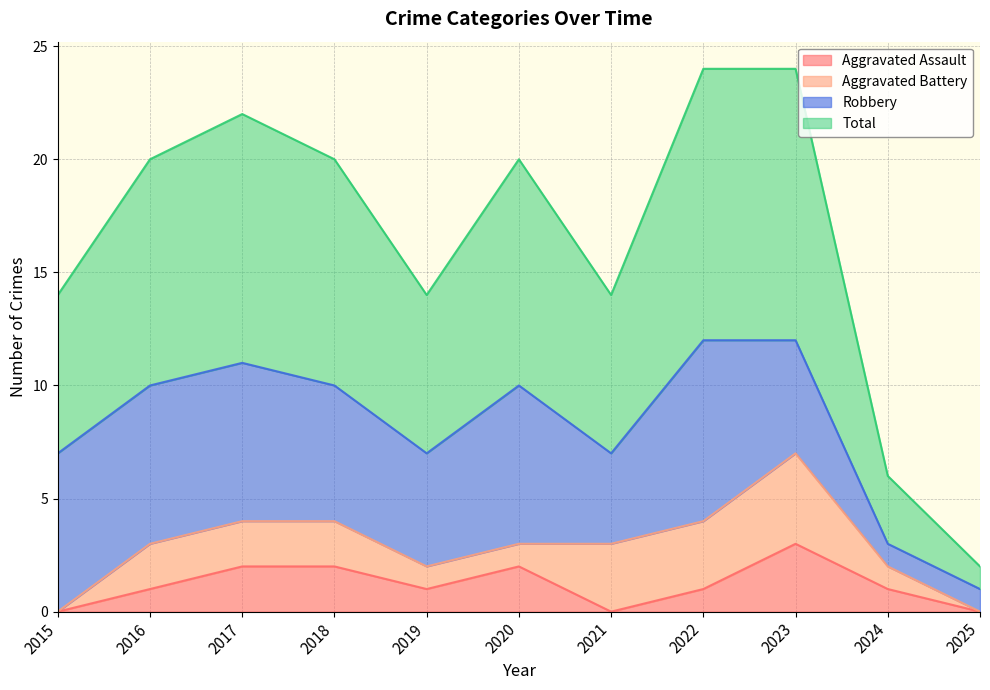

At which label does Aggravated Assault reach its peak?

2023